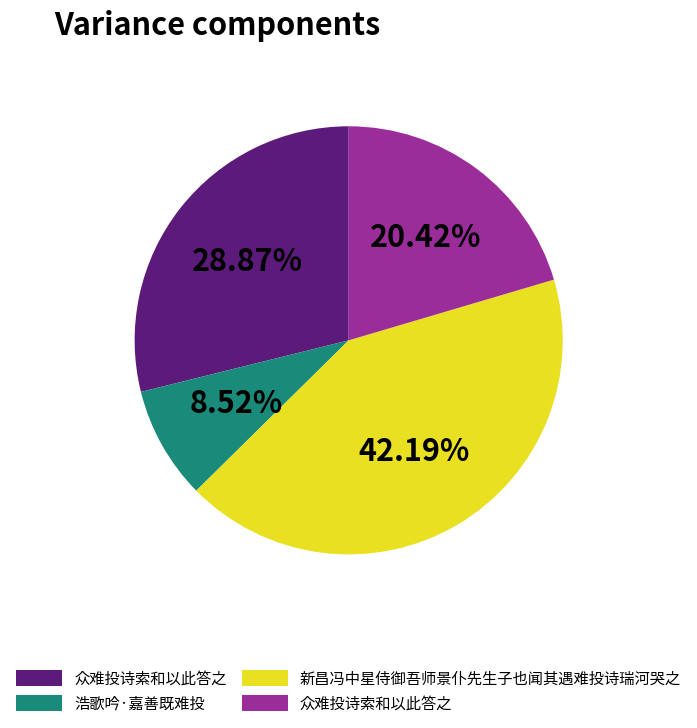

To the nearest percent, what is the average slice percentage?

25%